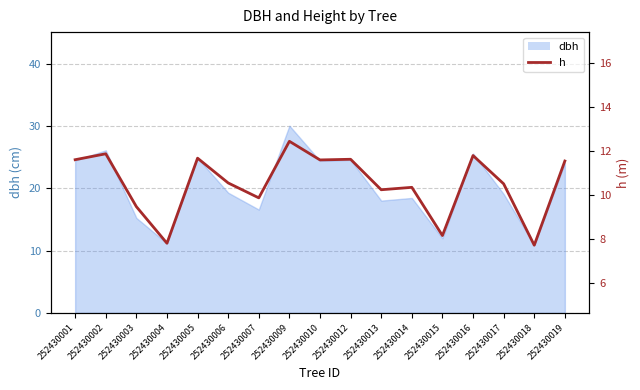

Does the chart have visible grid lines?

Yes